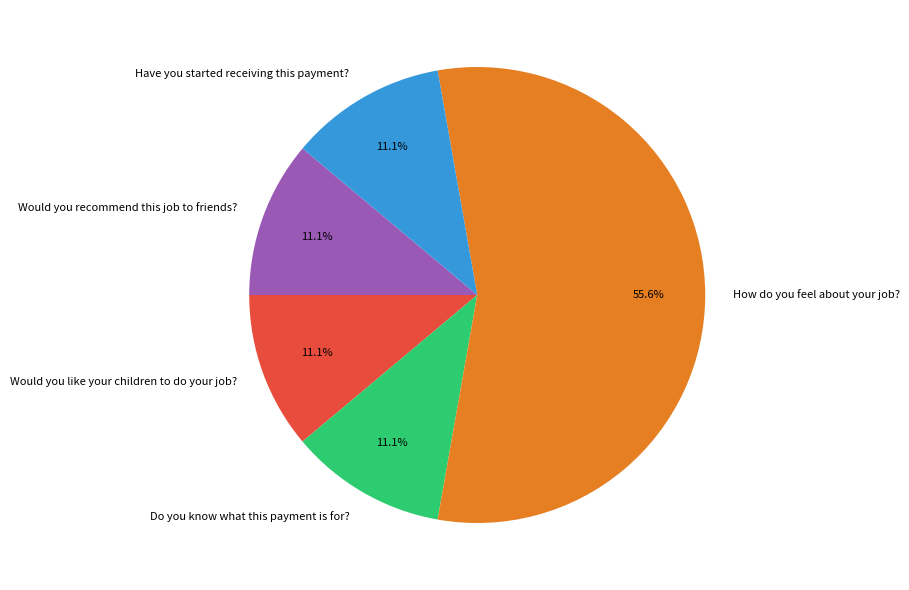

Approximately how many times larger is the value at Do you know what this payment is for? compared to Would you like your children to do your job??

1.0